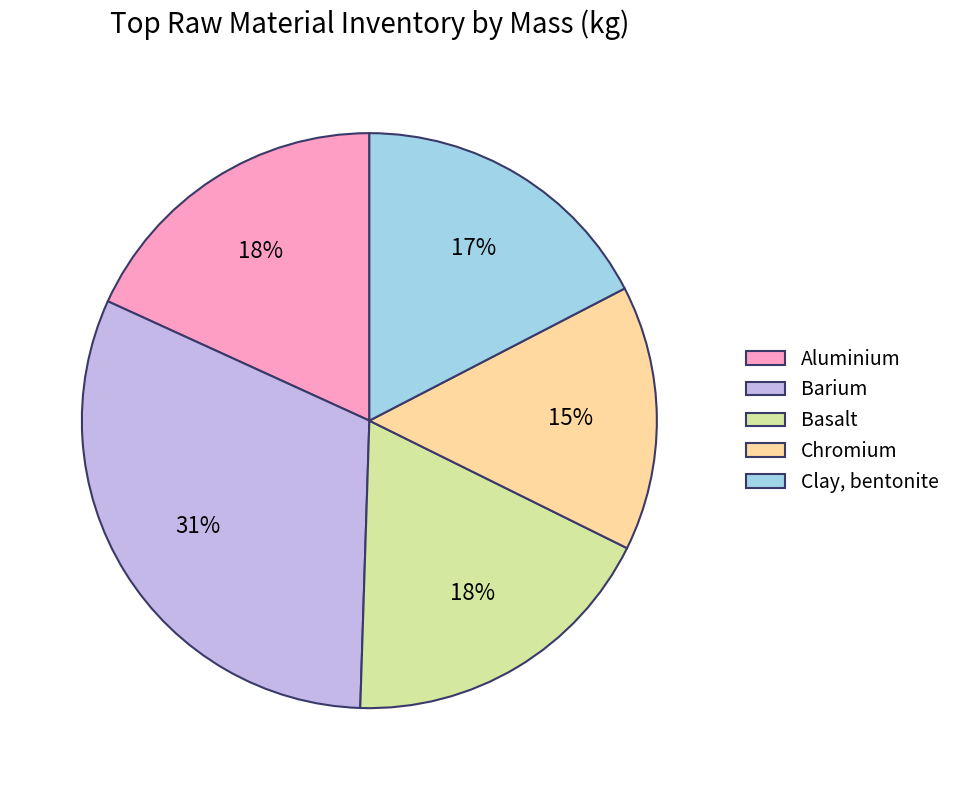

Which slice is the largest?

Barium